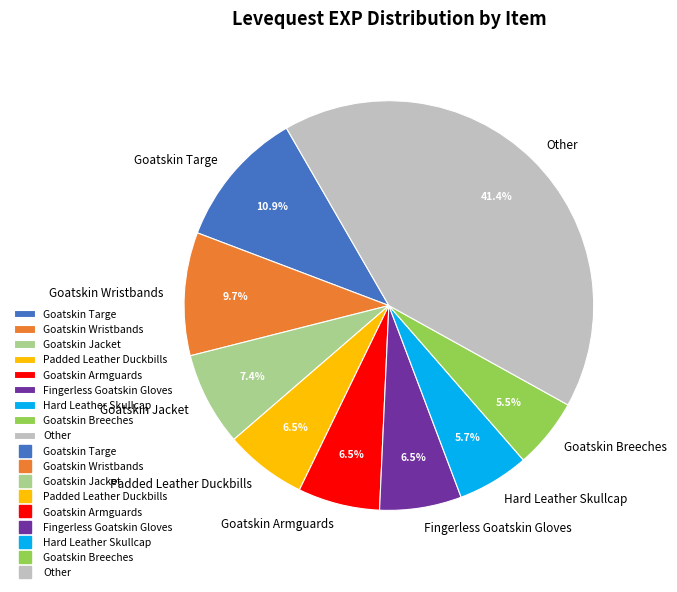

Is there any slice that represents more than half of the pie?

No